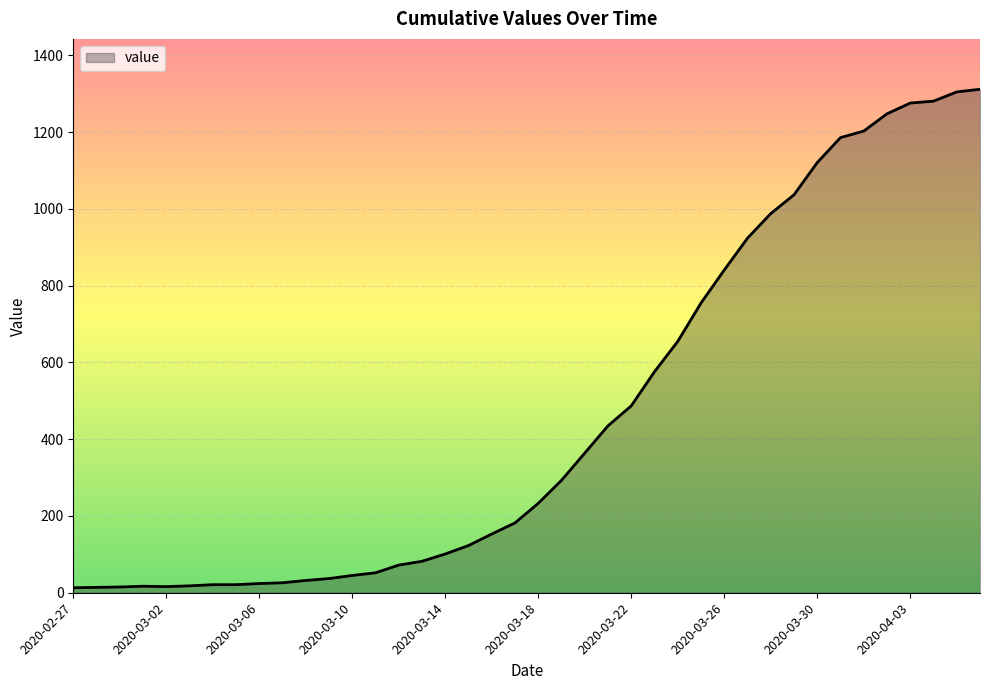

Count the number of data series in this chart.

1